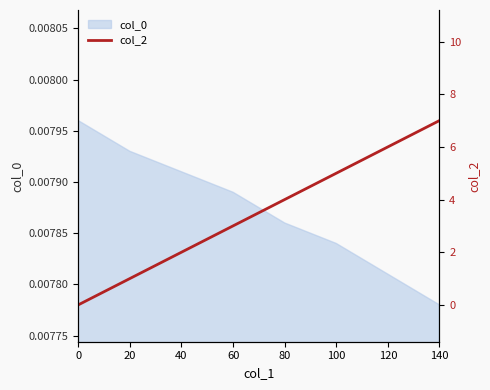

True or false: the data shows 7 at 100.

False